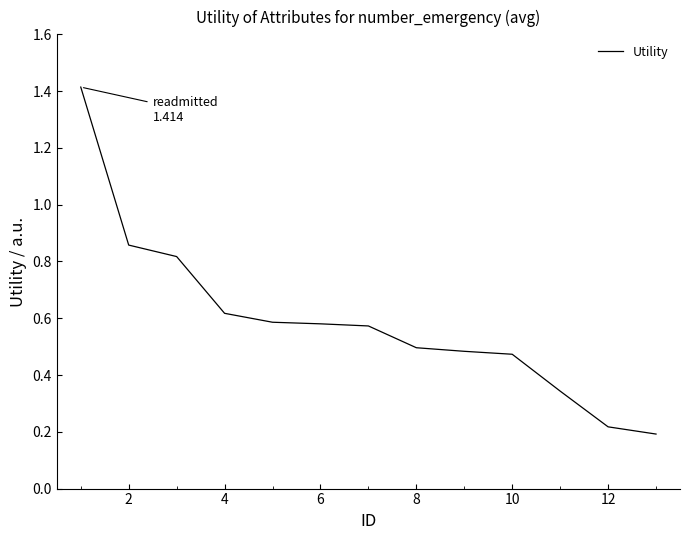

What is the difference between the maximum and minimum values?

1.2